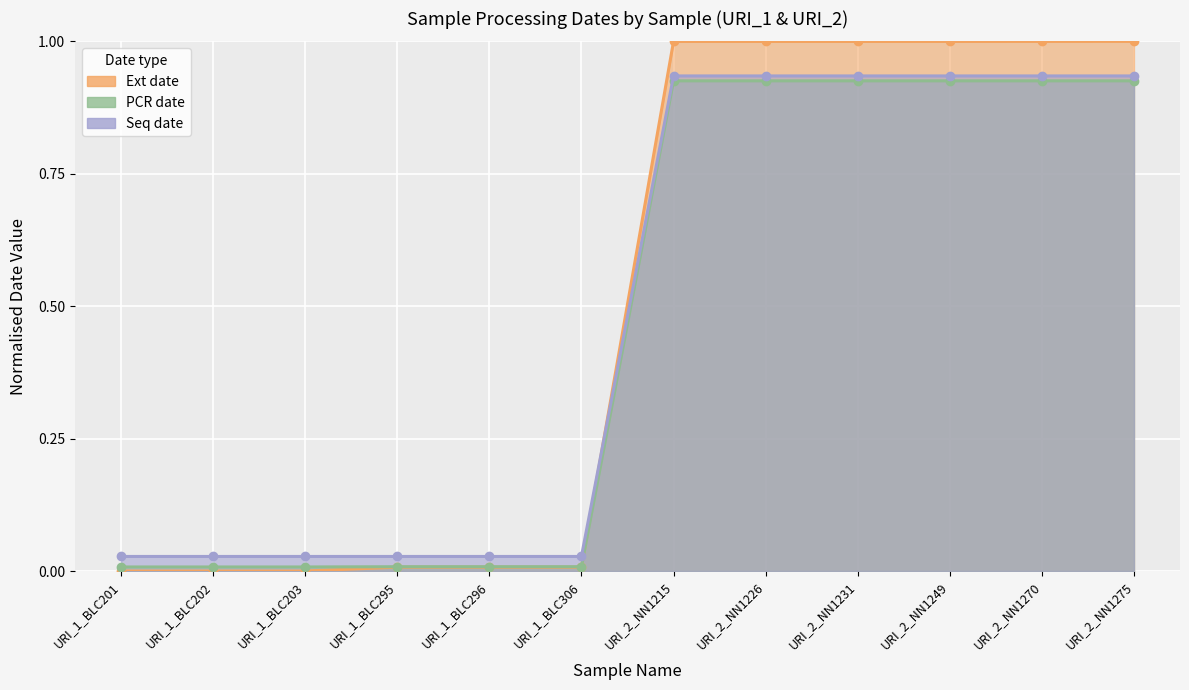

Reading right to left, extract all data points from this chart.

Ext date: 1.0	1.0	1.0	1.0	1.0	1.0	0.0	0.0	0.0	0.0	0.0	0.0
PCR date: 0.9	0.9	0.9	0.9	0.9	0.9	0.0	0.0	0.0	0.0	0.0	0.0
Seq date: 0.9	0.9	0.9	0.9	0.9	0.9	0.0	0.0	0.0	0.0	0.0	0.0